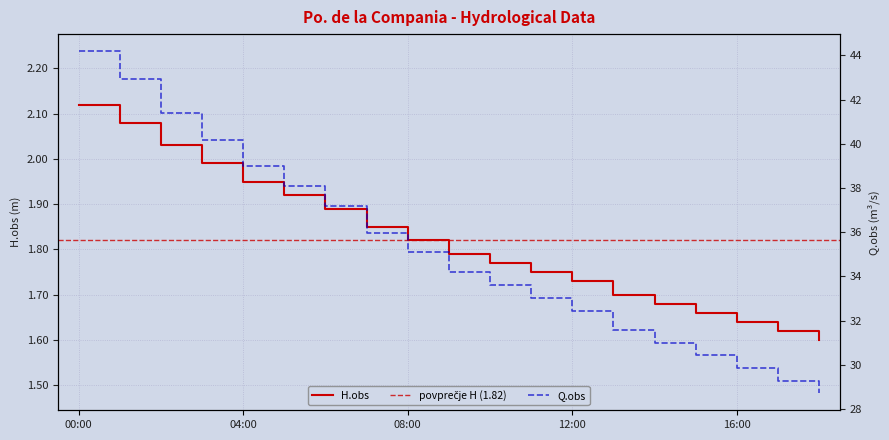

What is the highest value of the Q.obs series?

44.2